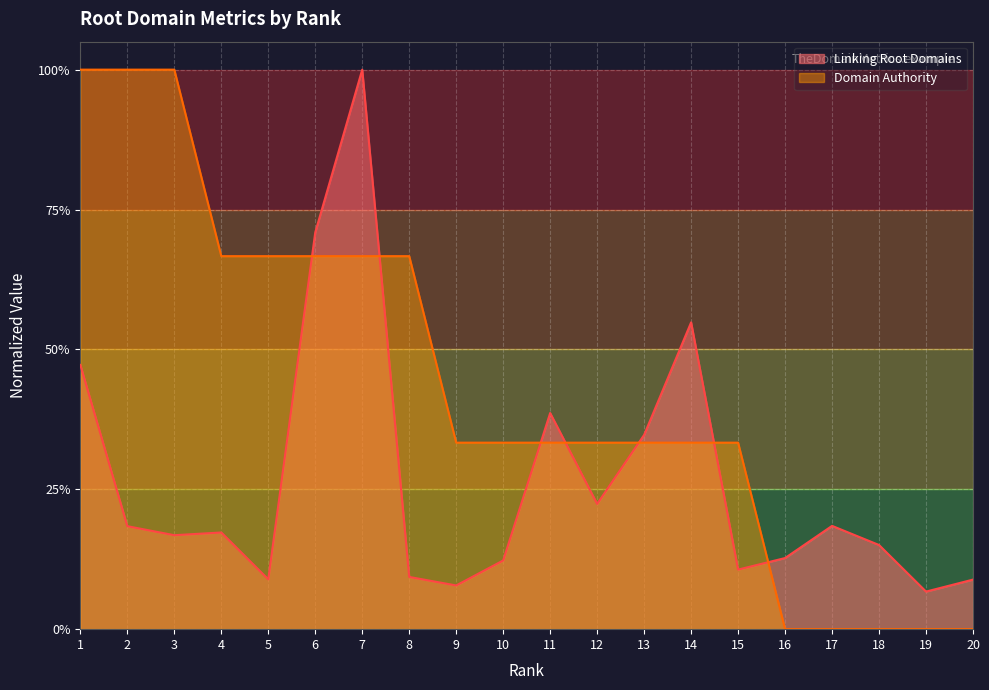

Is it true that Domain Authority equals 1.0 at 1?

True